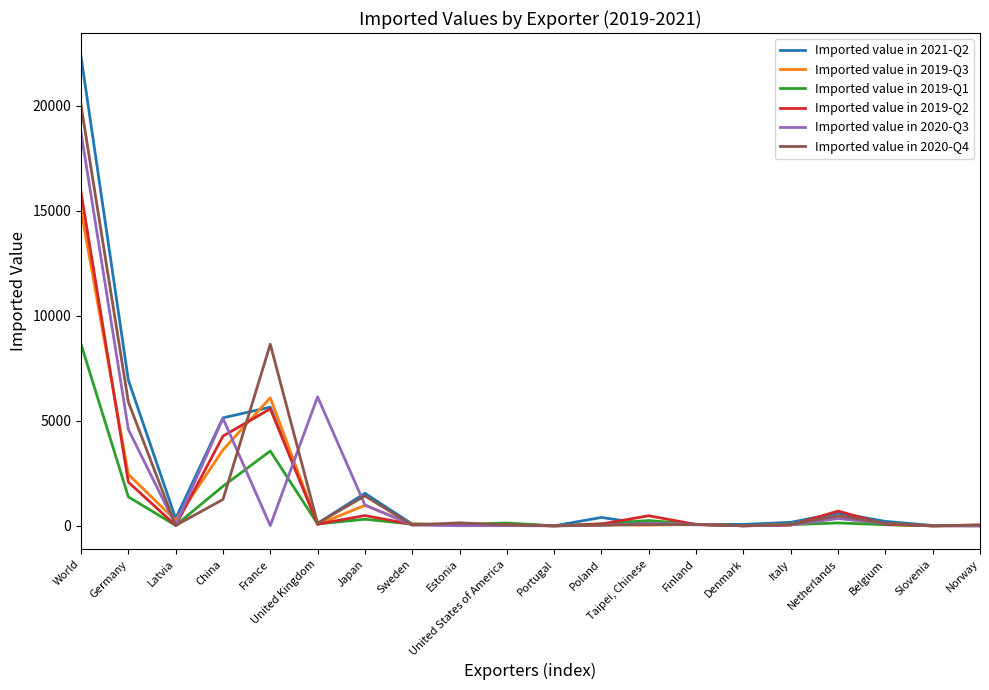

The value of Imported value in 2019-Q3 at China is 5493. True or false?

False